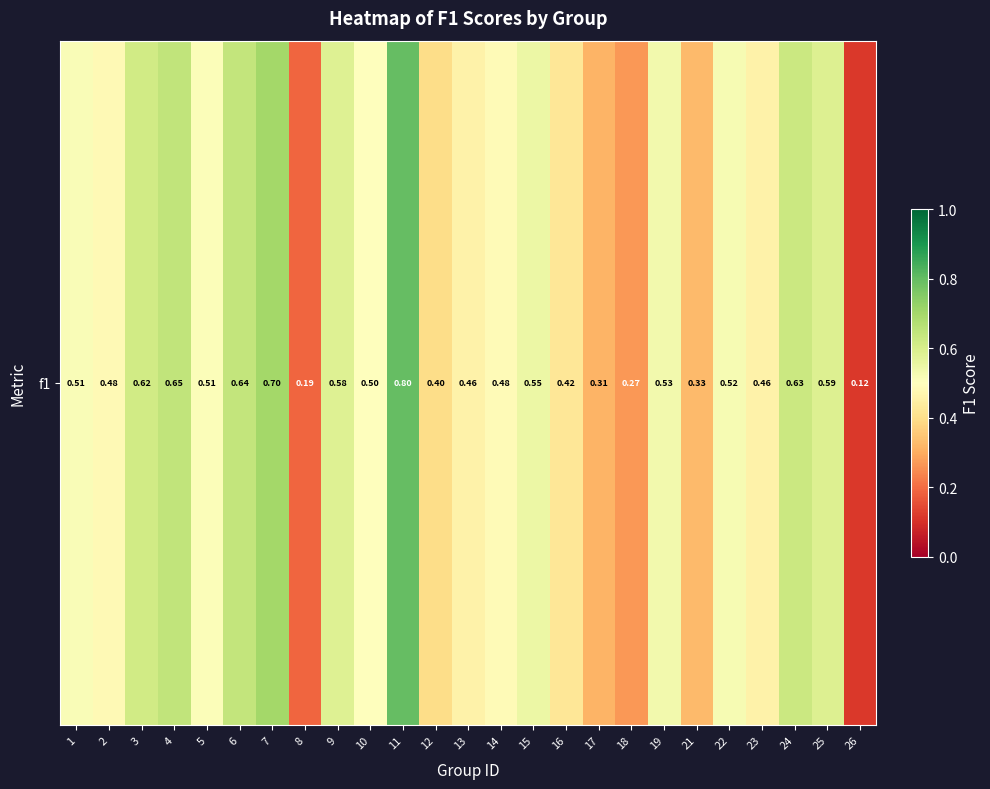

What value does the data have at 14?

0.5